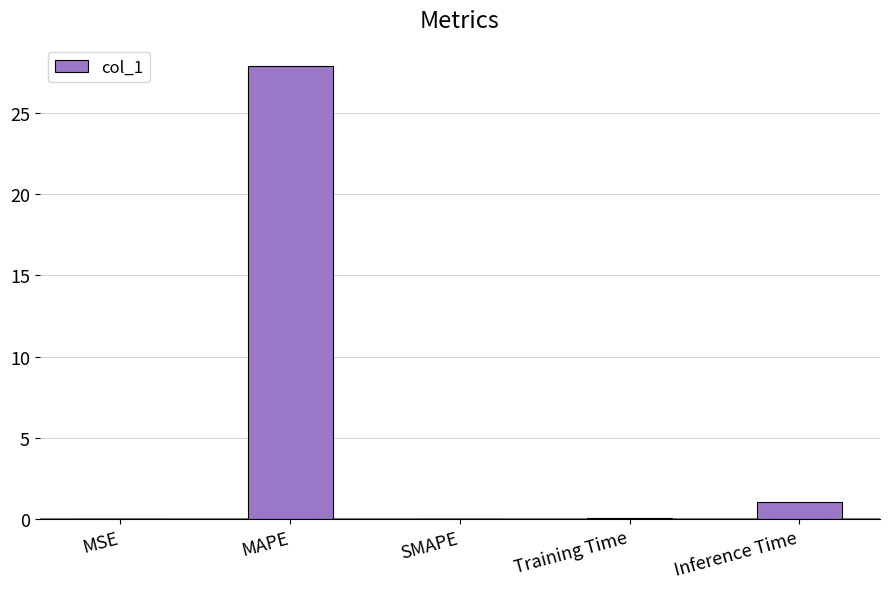

Is it true that the value at MAPE is 27.8?

True